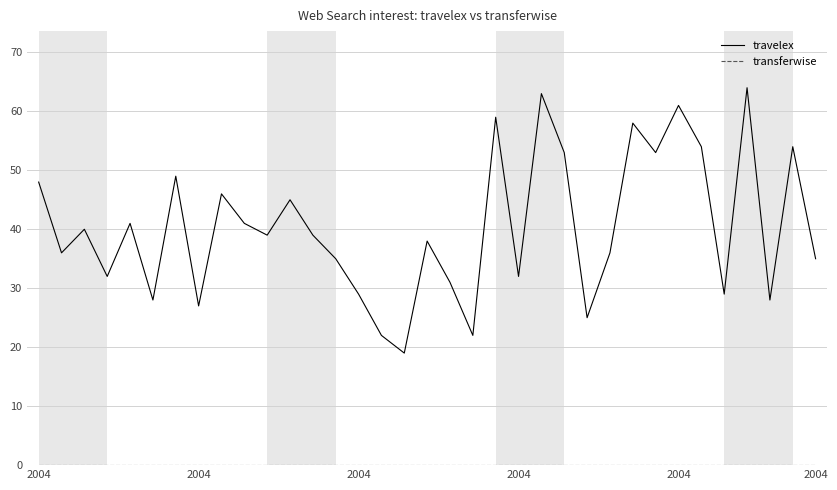

What is the greatest value displayed?

64